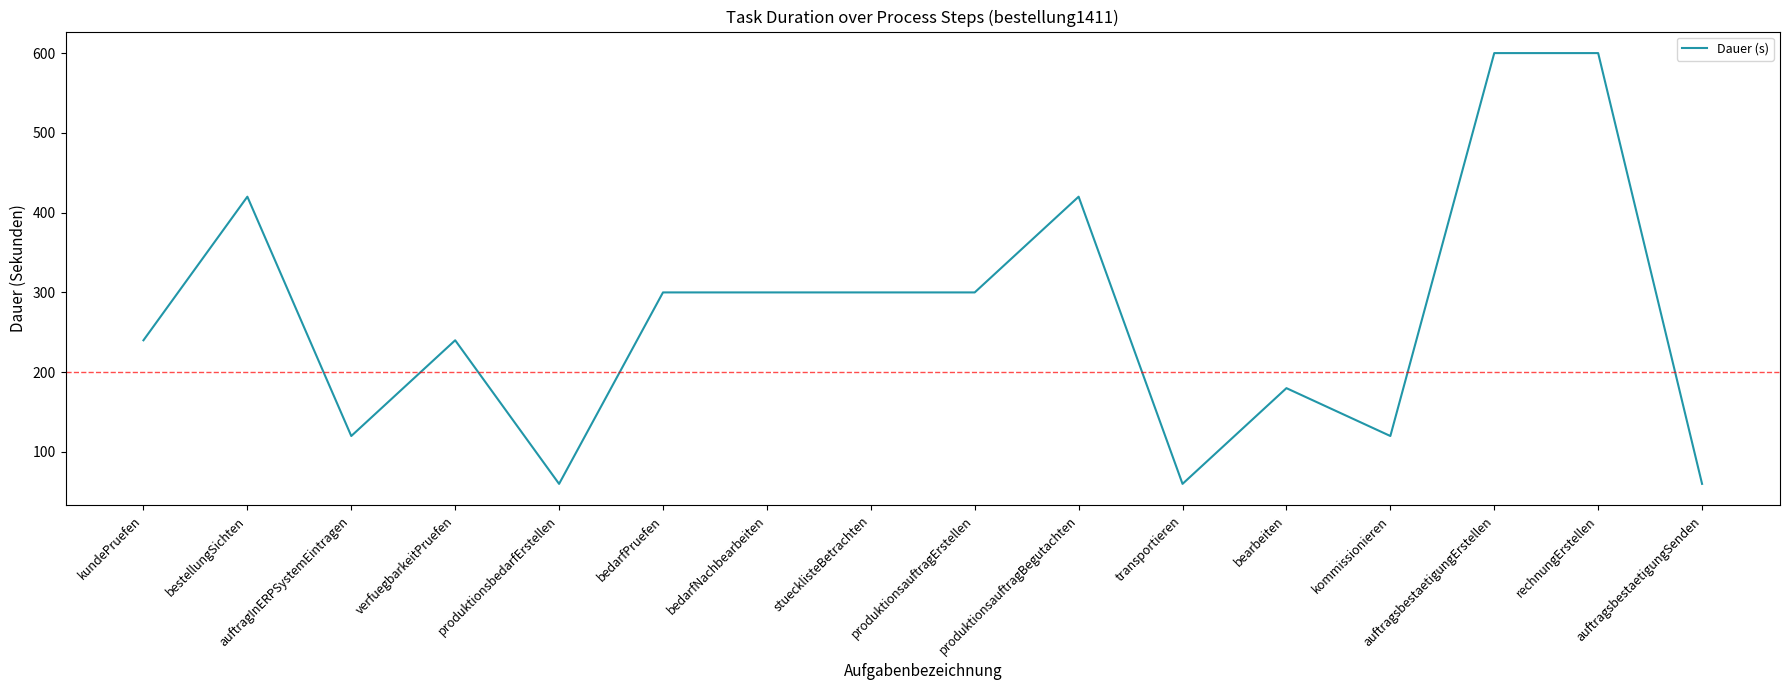

Read the value at produktionsbedarfErstellen, to the nearest 10.

60